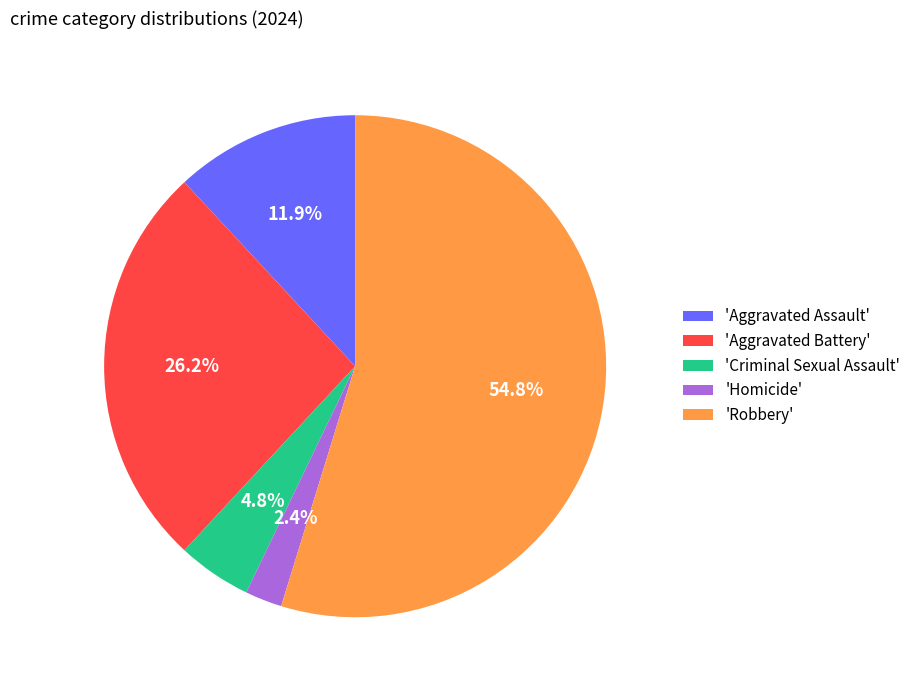

Is 'Robbery' the majority of the pie?

Yes